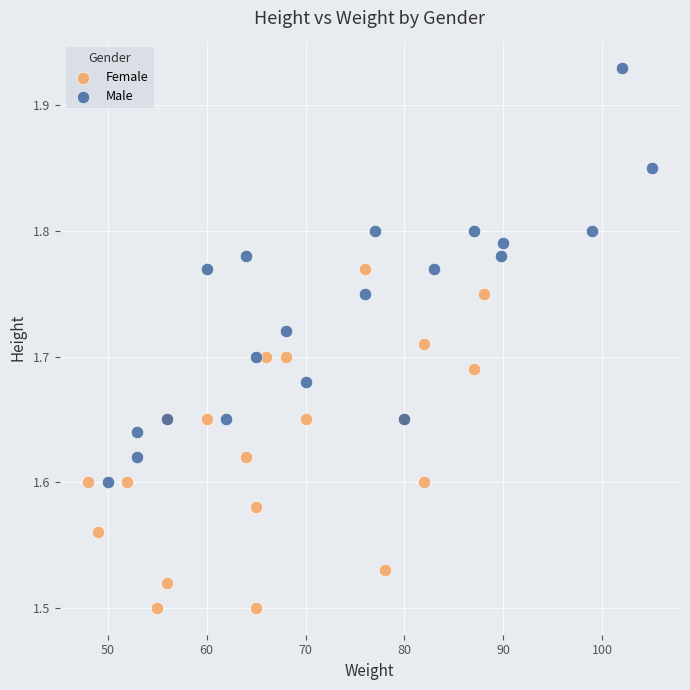

What are all the series names shown in the legend?

Female, Male